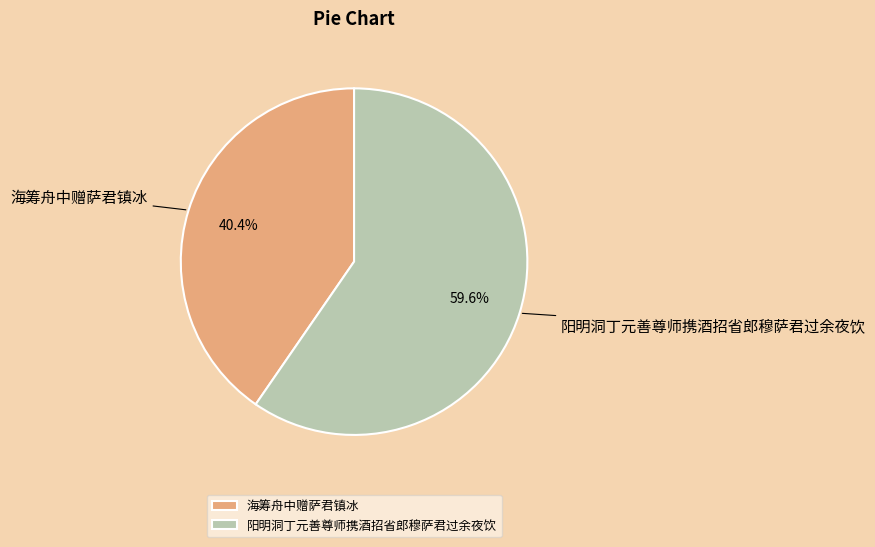

Does 海筹舟中赠萨君镇冰 account for over 50% of the chart?

No